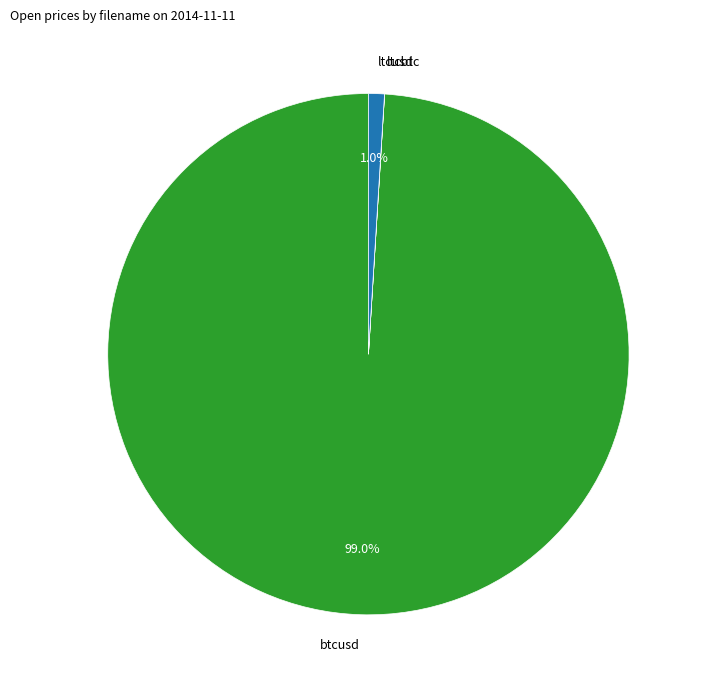

Between btcusd and ltcusd, which is larger?

btcusd